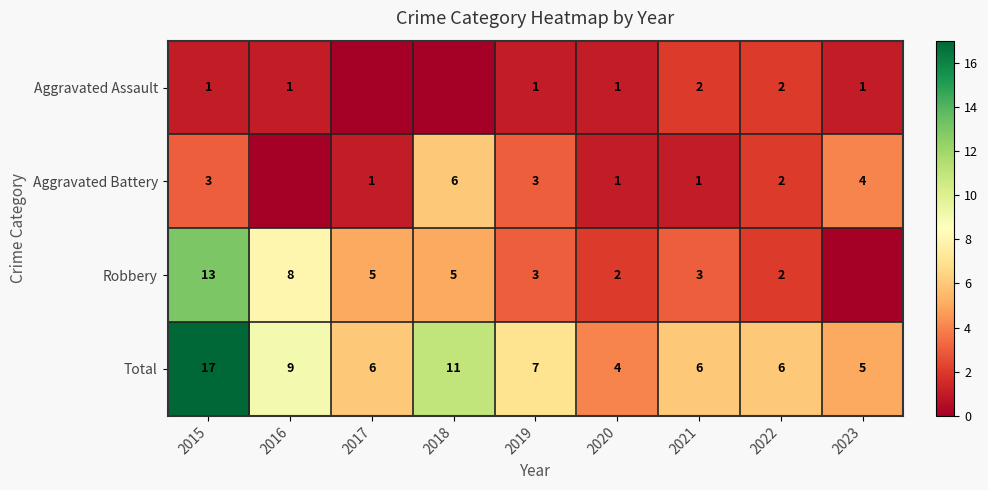

What is the difference between the highest and lowest values at 2022?

4